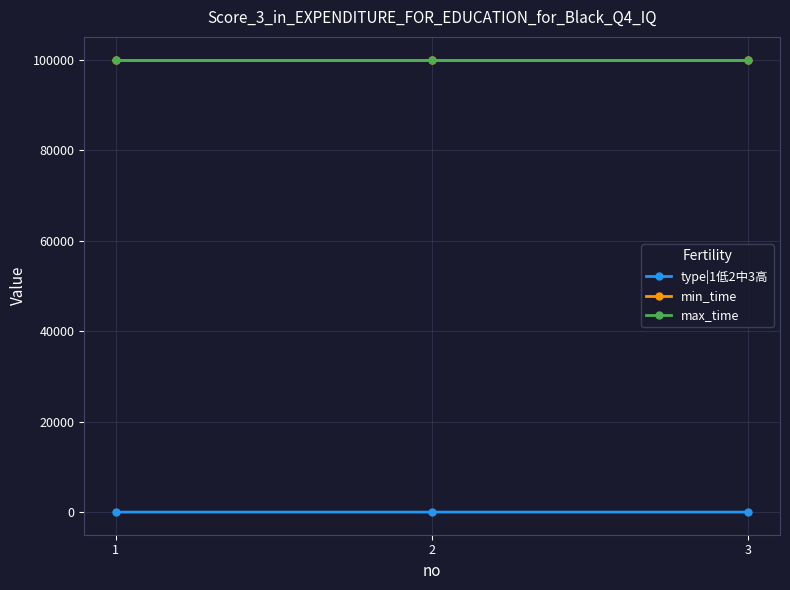

Is it true that min_time equals 99999 at 1?

True